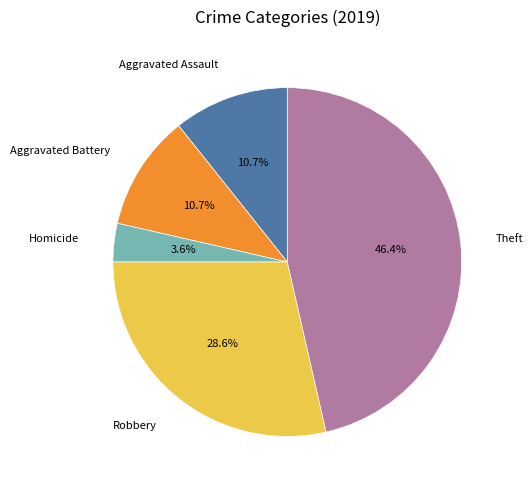

To the nearest percent, what is the difference between the largest and smallest slice percentages?

43%